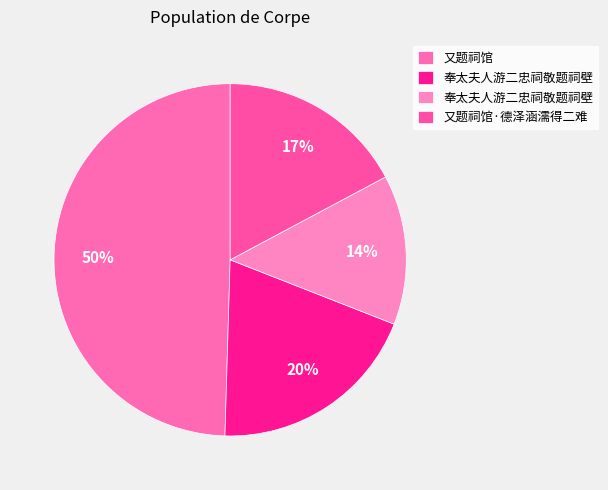

Count the number of slices in the pie.

4